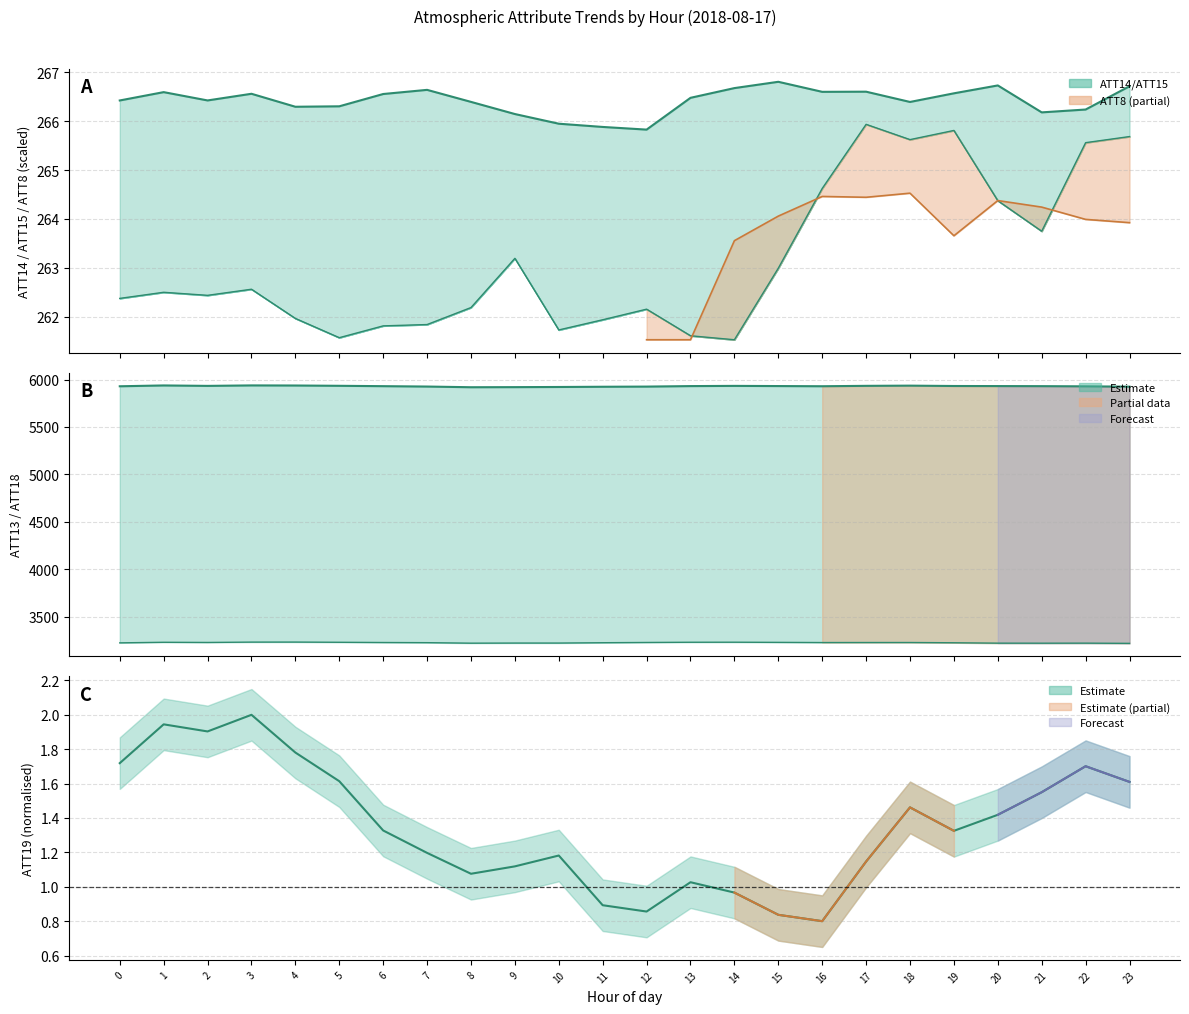

Does the chart have visible grid lines?

Yes